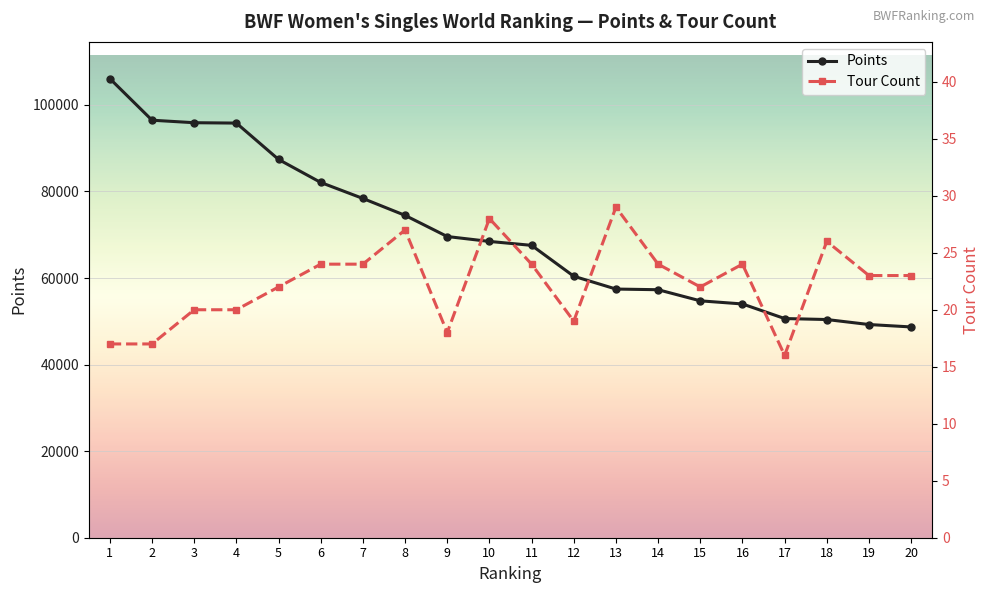

Between 4 and 15, which series saw the biggest shift?

Points